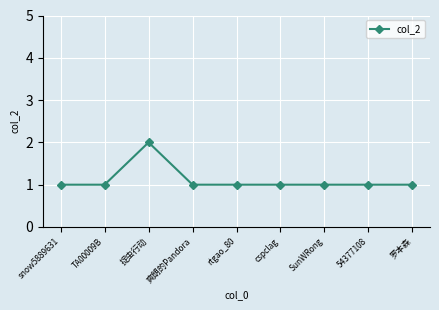

What position from the right is snow5889631?

9